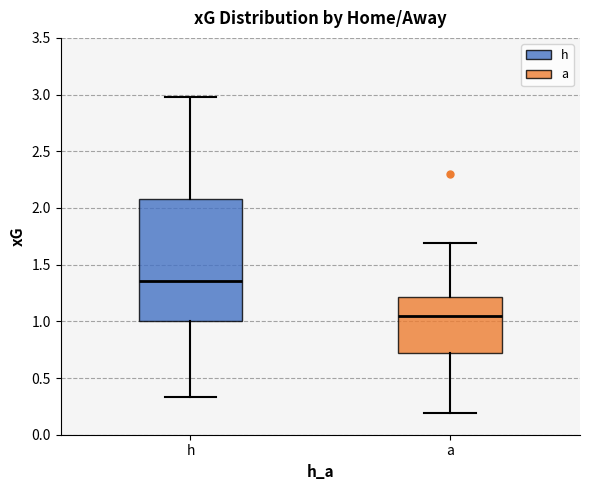

Reading left to right, read every box against the y-axis: the position of its median line, the range the box covers, and the ends of its whiskers. The values are not printed on the chart, so give them approximately, as read against the axis.

h: median 1.35, box 1.00 to 2.10, whiskers 0.35 to 3.00
a: median 1.05, box 0.70 to 1.20, whiskers 0.20 to 1.70